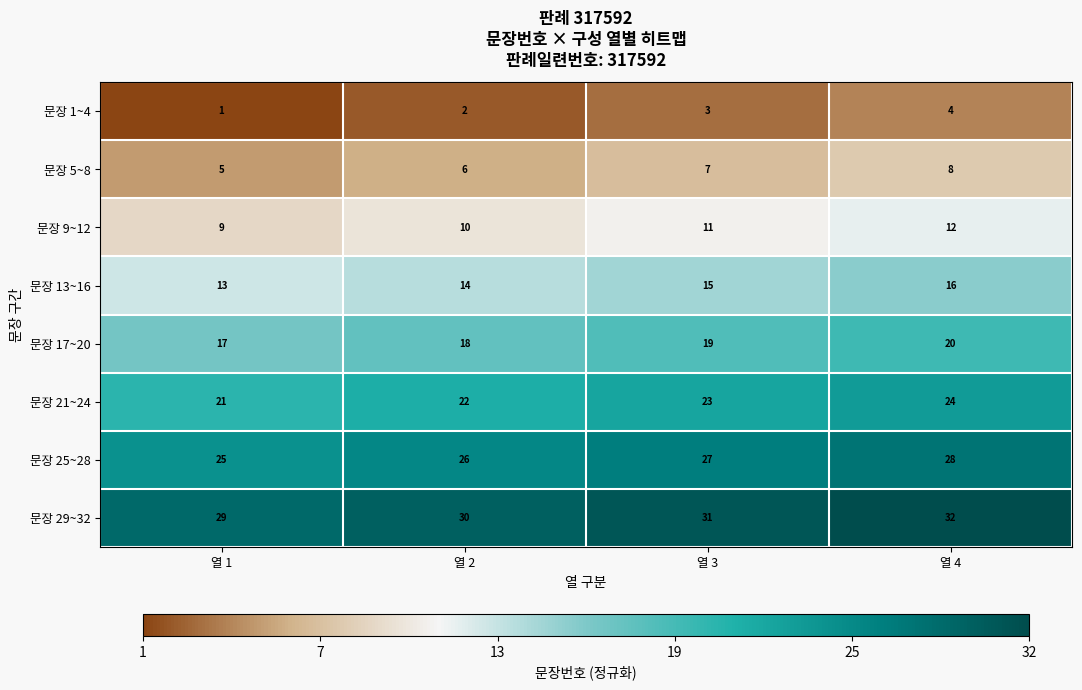

What is the lowest value of the 문장 29~32 series?

29